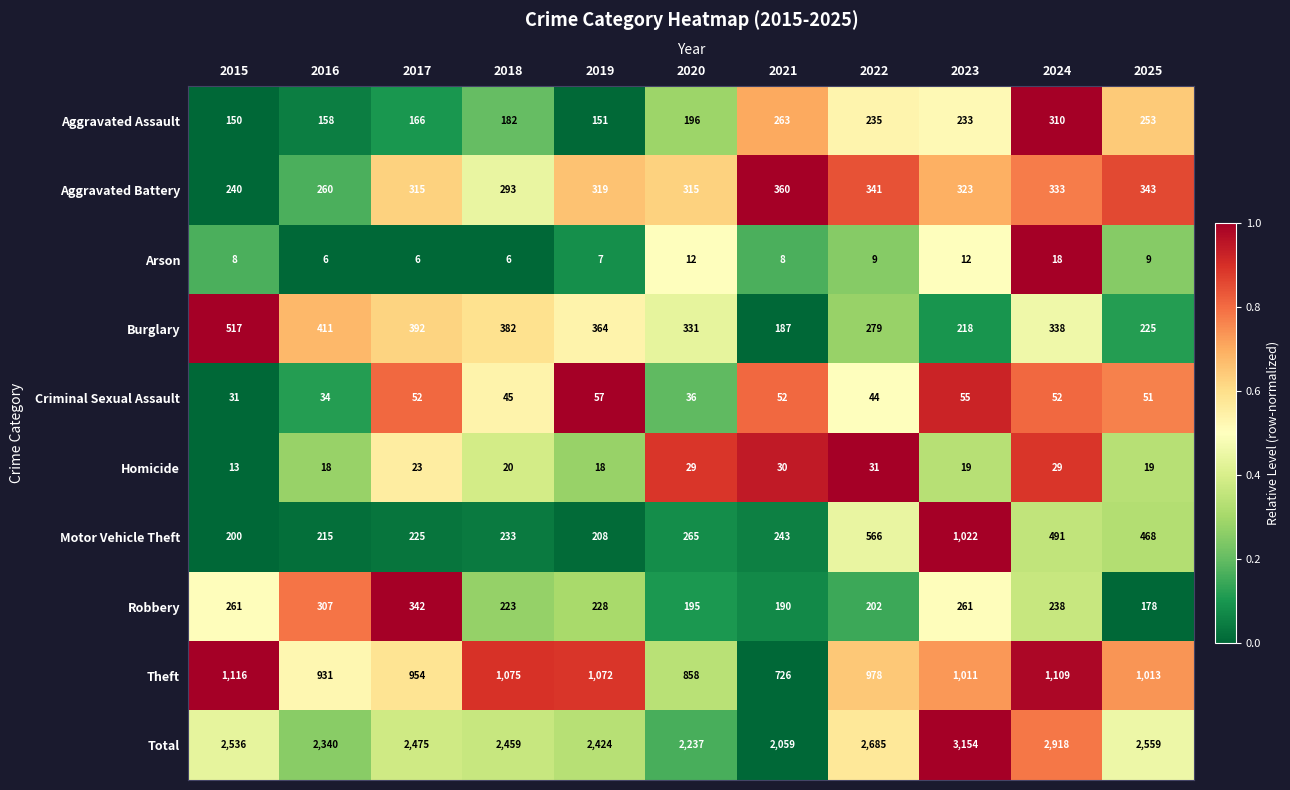

What is the total value across all series at 2025?

5118